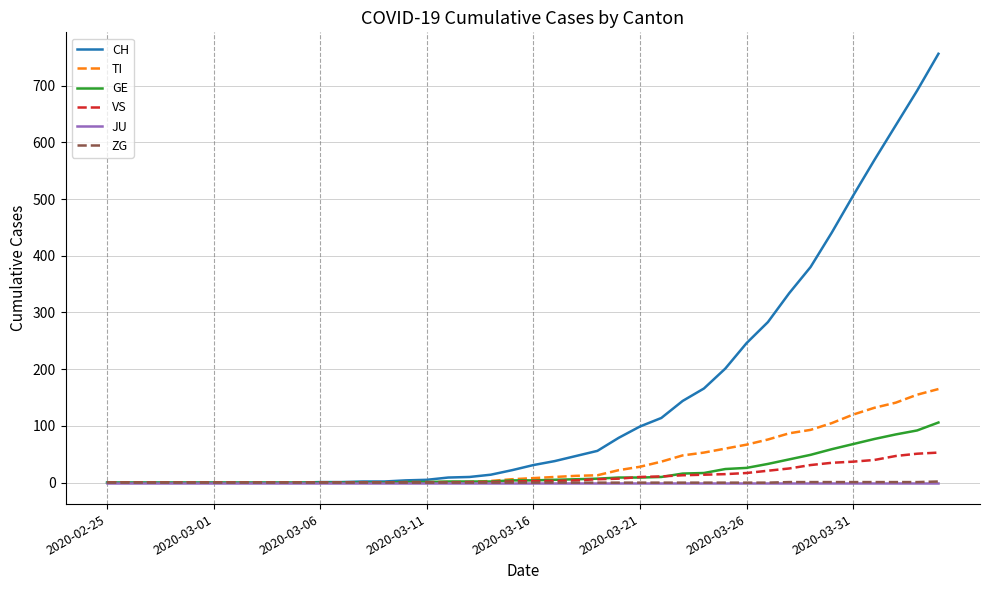

Which series has the largest total across all categories?

CH